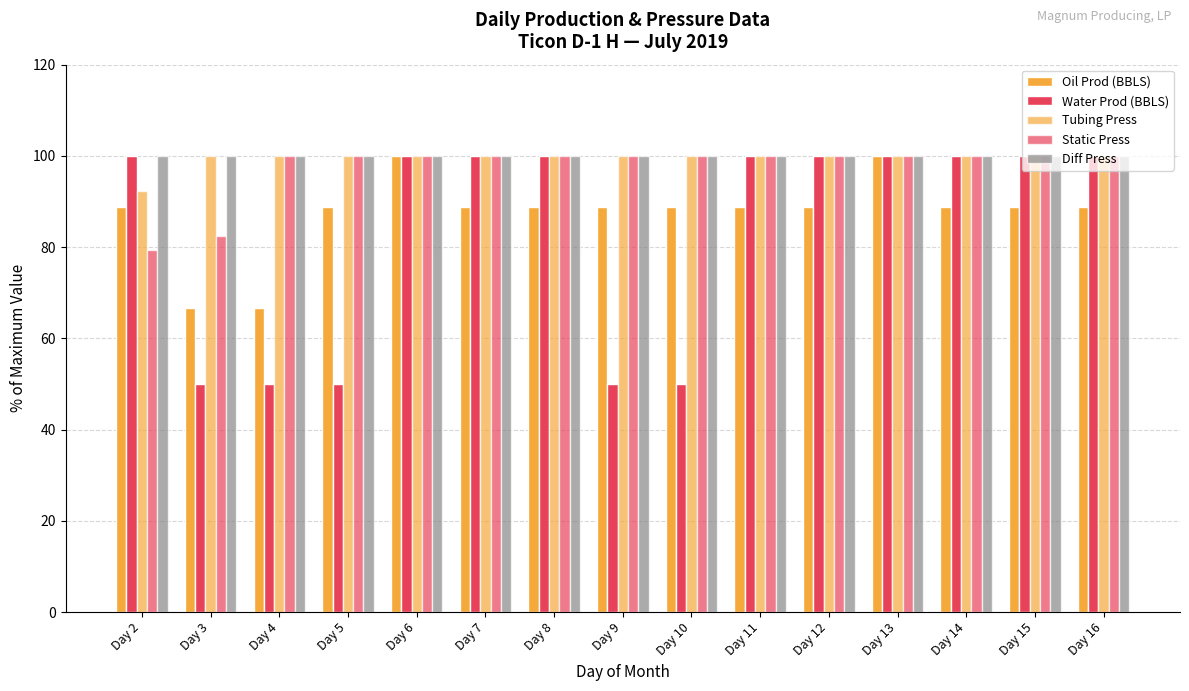

How many data points does each series have?

15